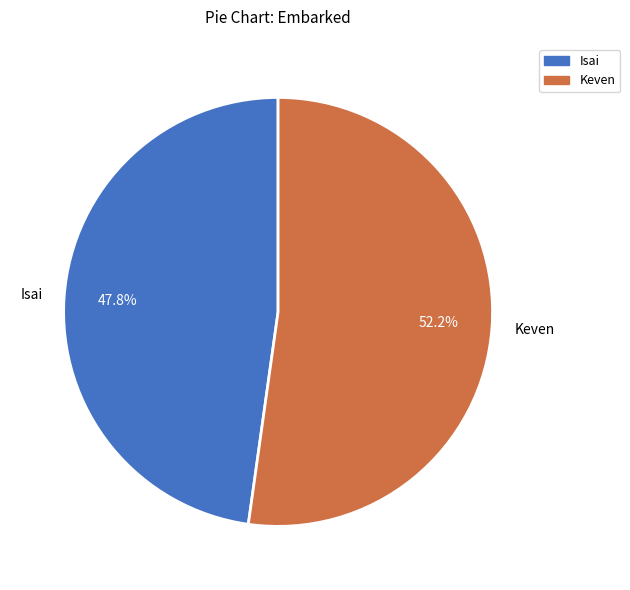

Is there any slice that represents more than half of the pie?

Yes